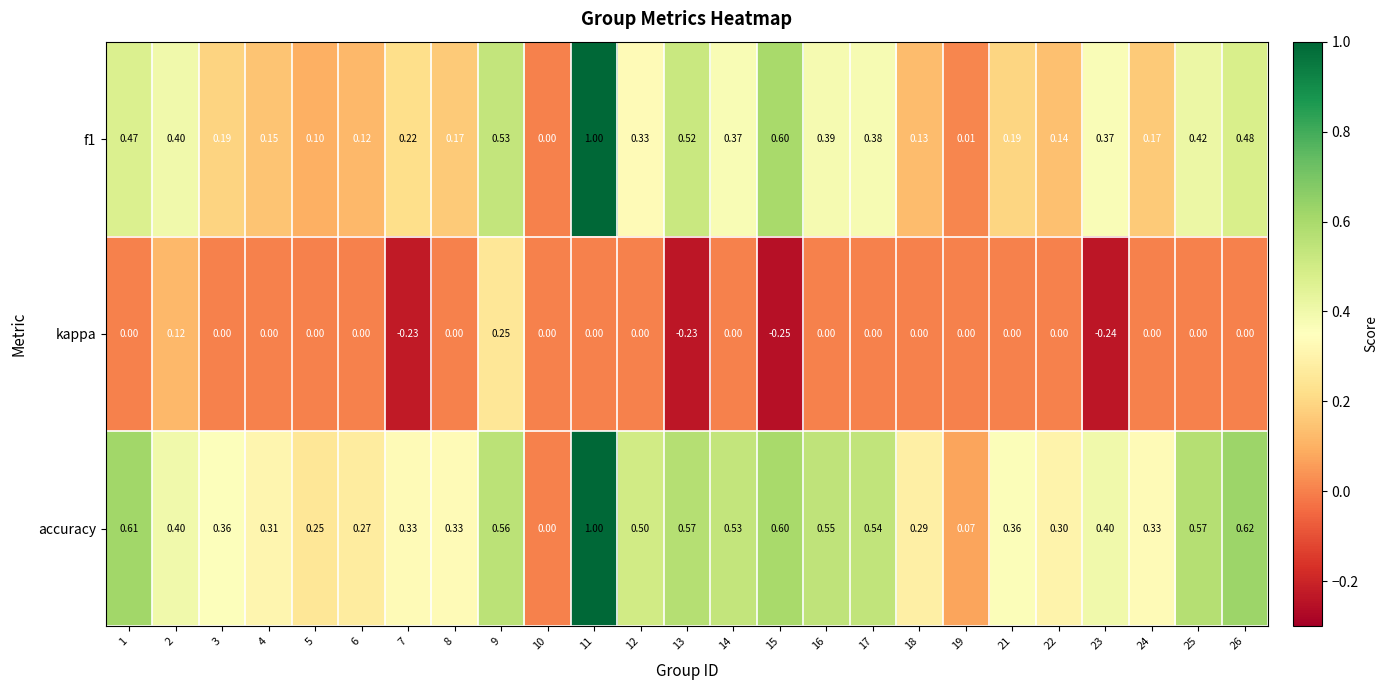

Is the value of f1 at 3 greater than the value of accuracy at 22?

No